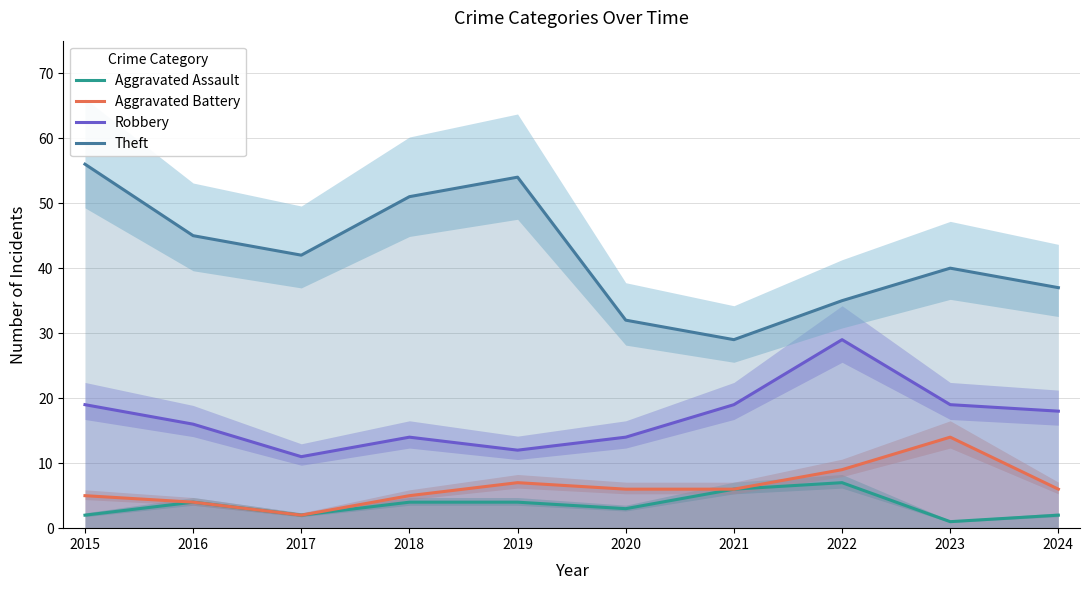

Which category has the highest value in the Theft series?

2015